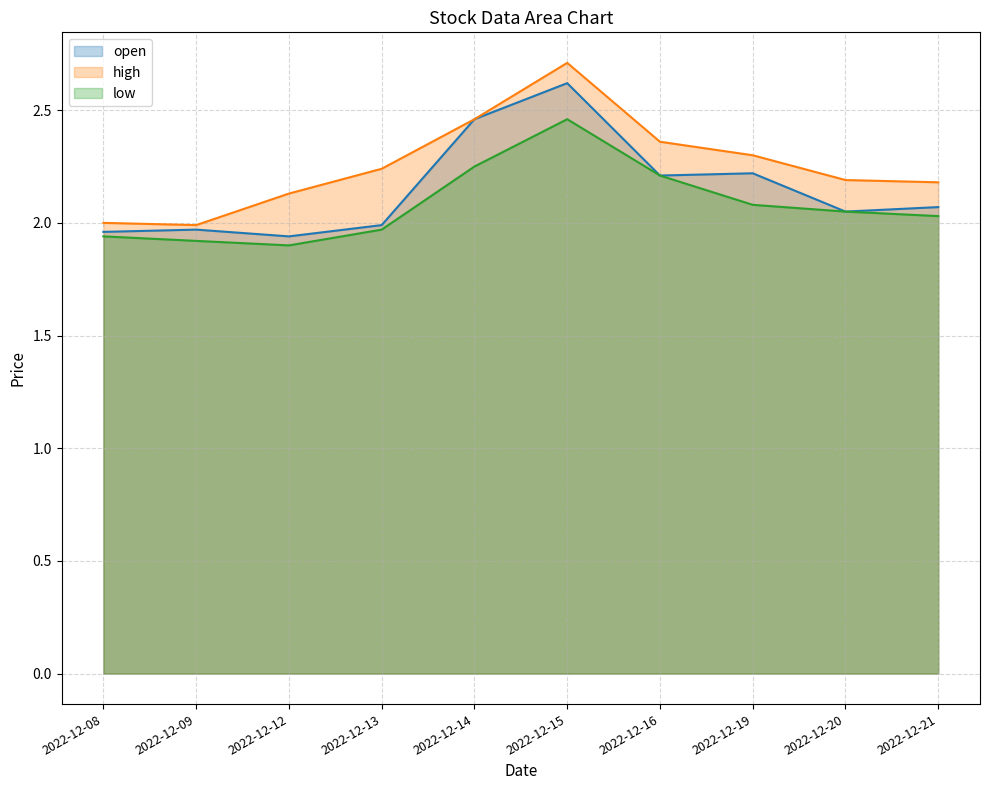

In high, how many points are lower than both neighbors (excluding endpoints)?

1